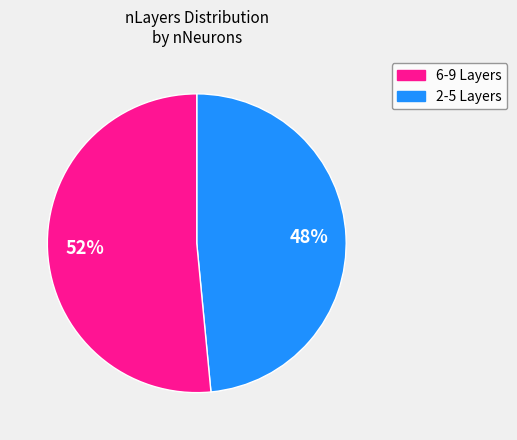

To the nearest percent, what is the average slice percentage?

50%